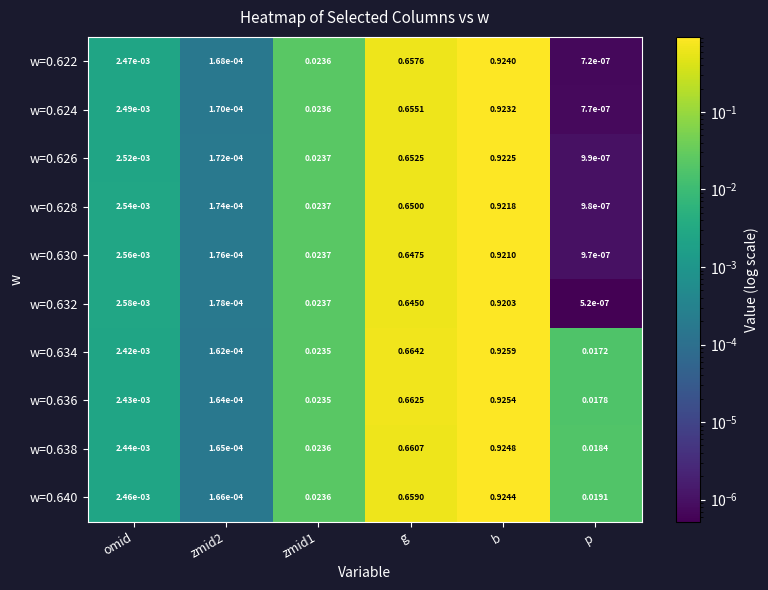

Which series has the widest spread of values?

w=0.634